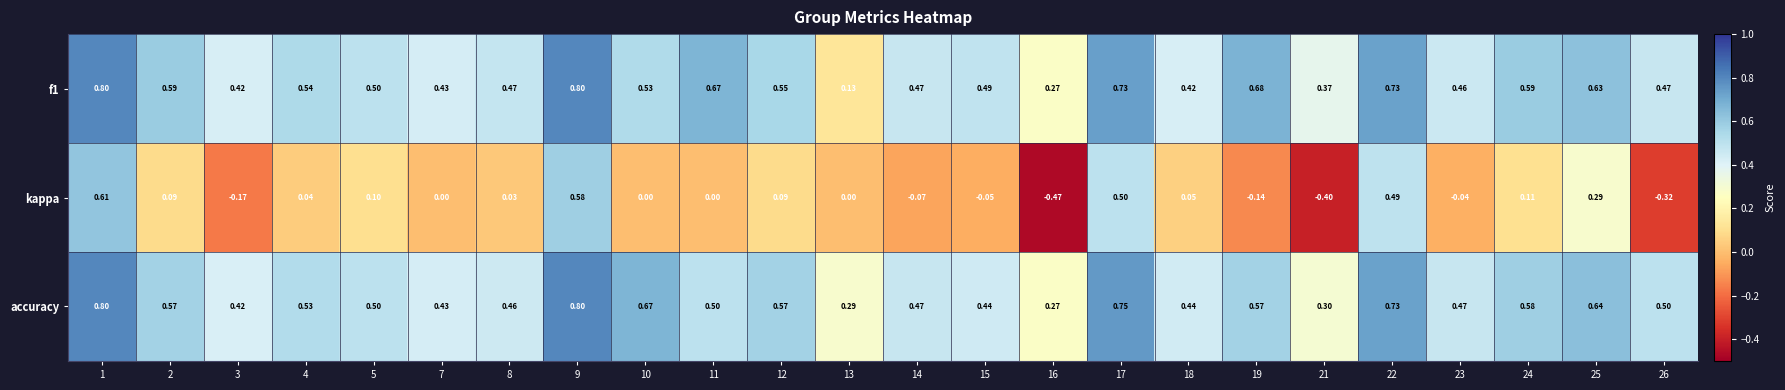

Is the value of accuracy at 24 greater than the value of f1 at 9?

No